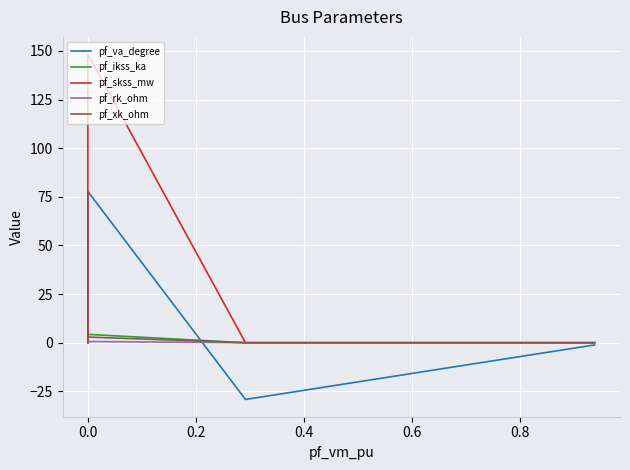

Does the chart display data point markers on the line(s)?

No